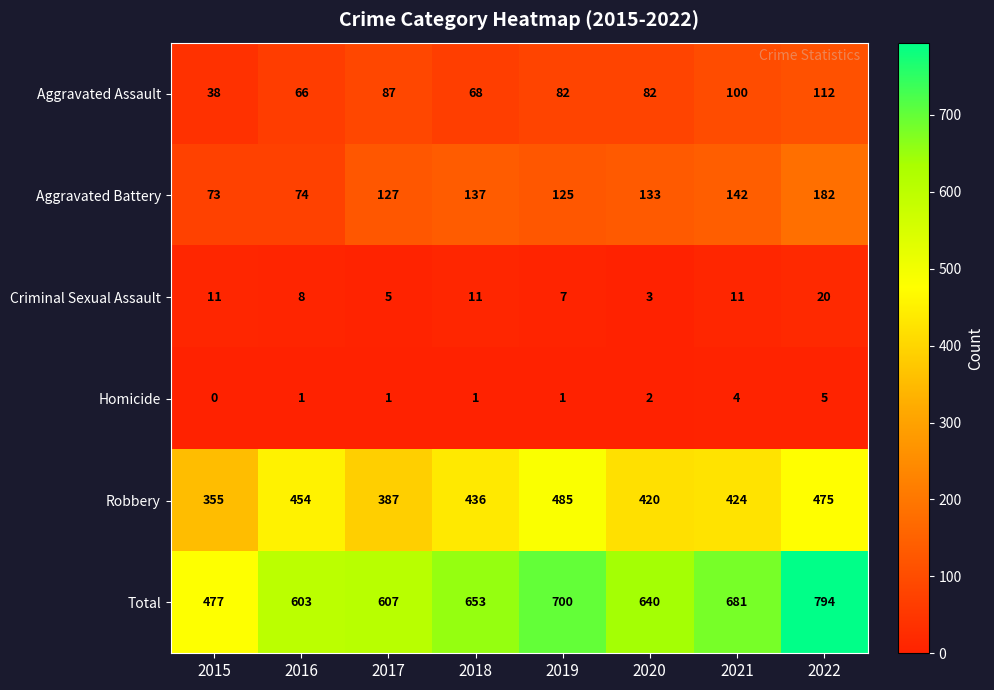

What is the approximate value of Aggravated Battery at 2021, to the nearest 10?

140